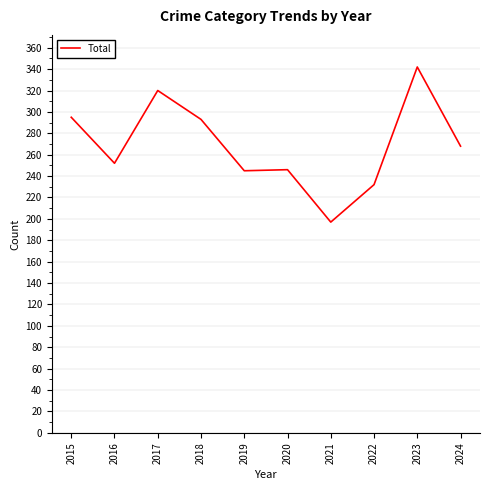

At which category does the data reach its first local peak?

2017